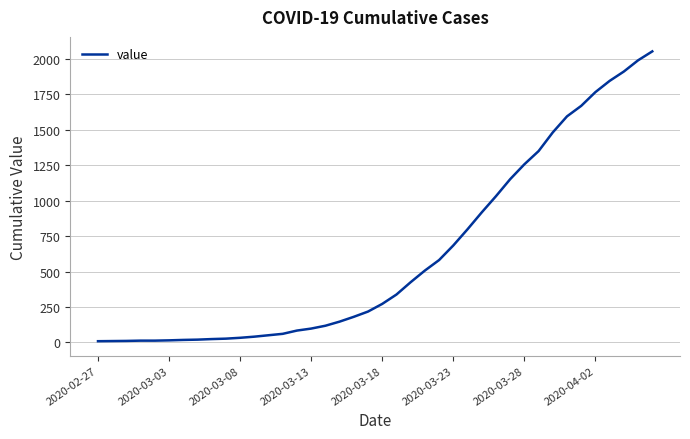

What is the difference between the maximum and minimum values?

2043